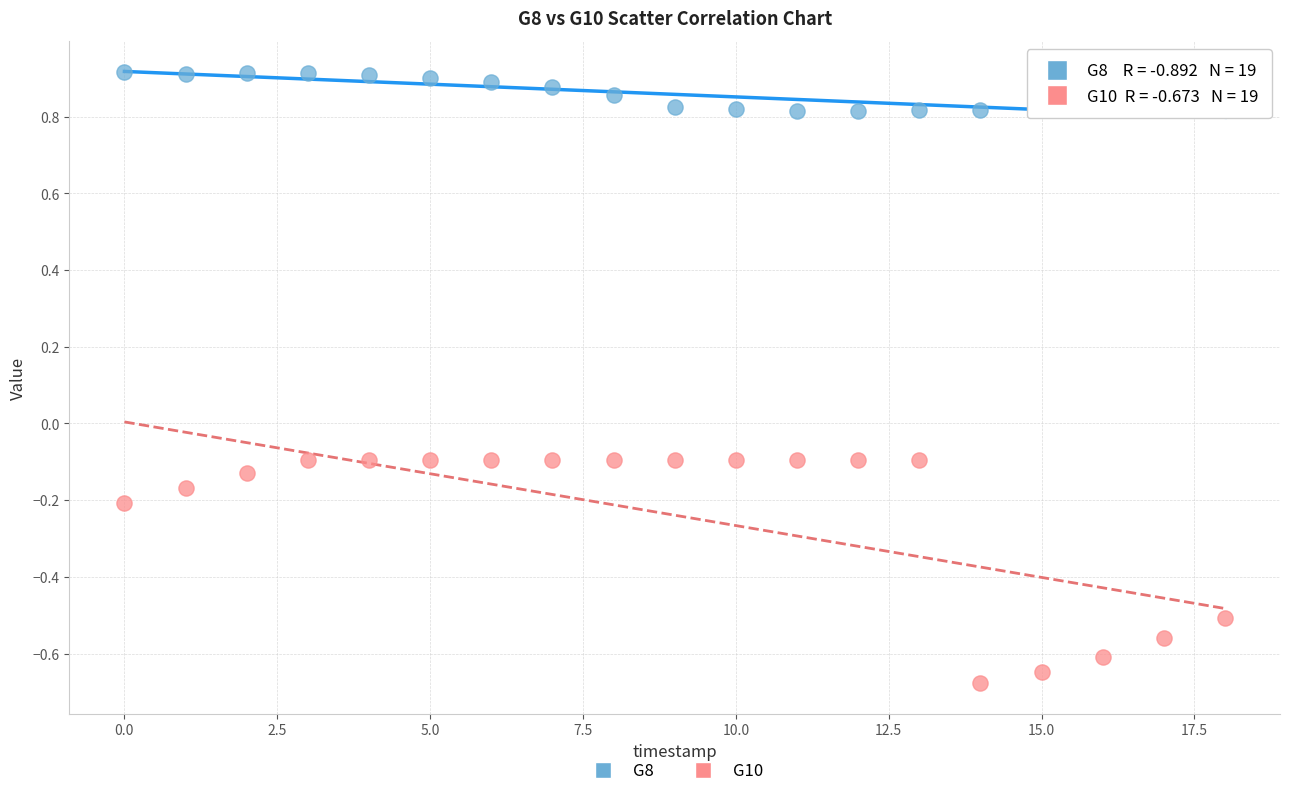

Which series contains the highest Y value?

G8